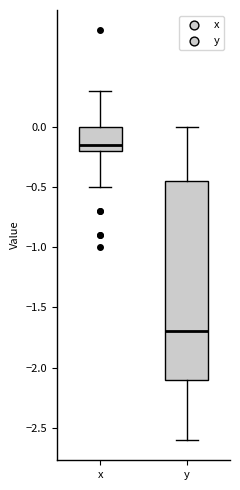

Reading left to right, transcribe this box plot: for each box, give where its median line is, the range the box spans, and where its two whiskers end, as read against the y-axis. The values are not printed on the chart, so give them approximately, as read against the axis.

x: median -0.15, box -0.20 to 0.00, whiskers -0.50 to 0.30
y: median -1.70, box -2.10 to -0.45, whiskers -2.60 to 0.00